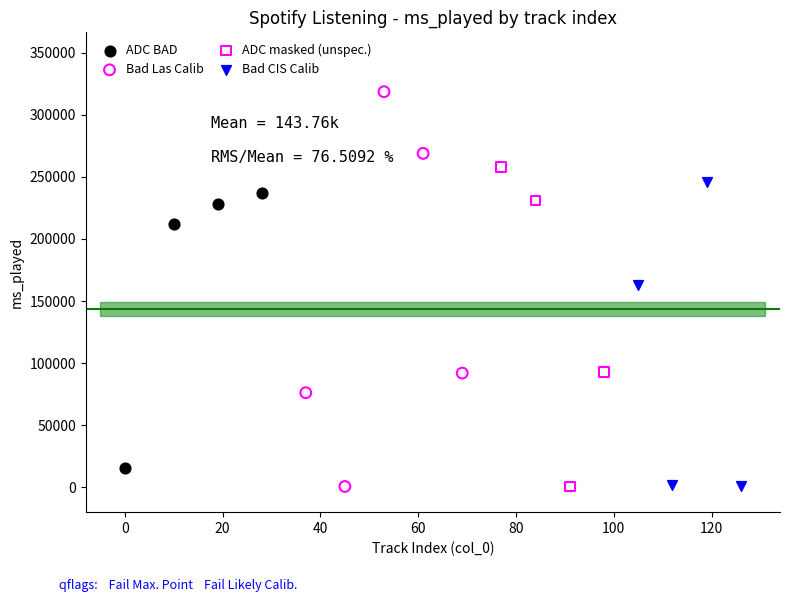

Which series has the largest Y range (max minus min)?

Bad Las Calib